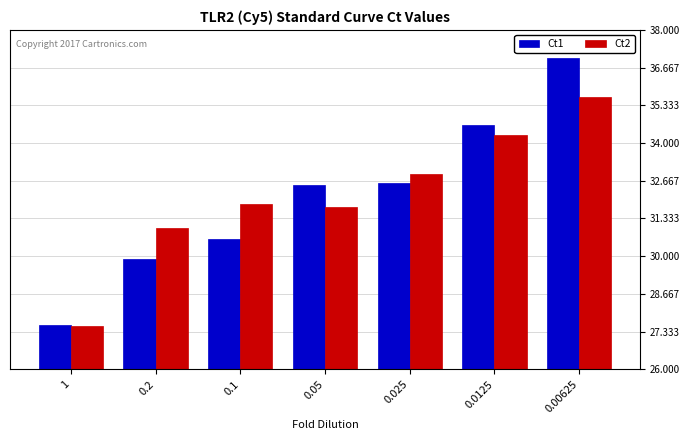

What is the total value across all series at 1?

55.1